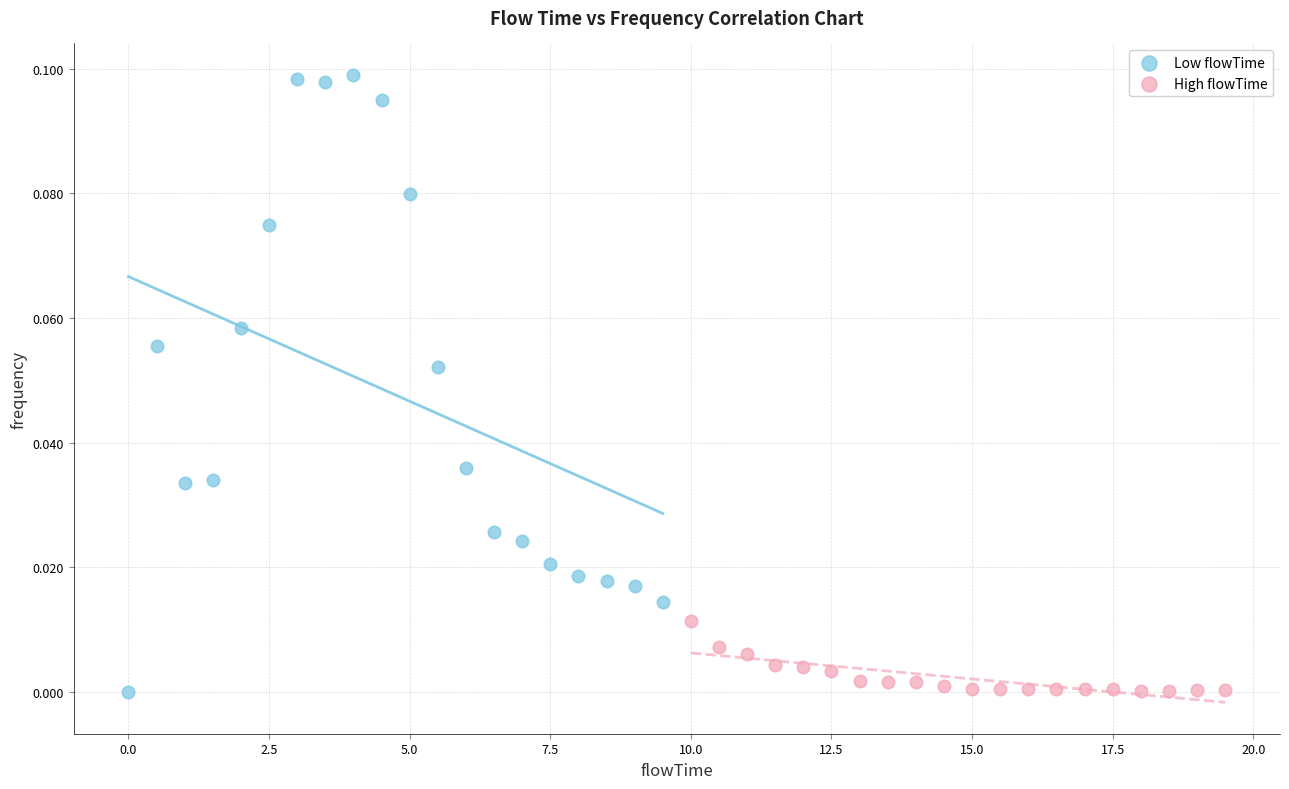

Which series has the largest Y range (max minus min)?

Low flowTime